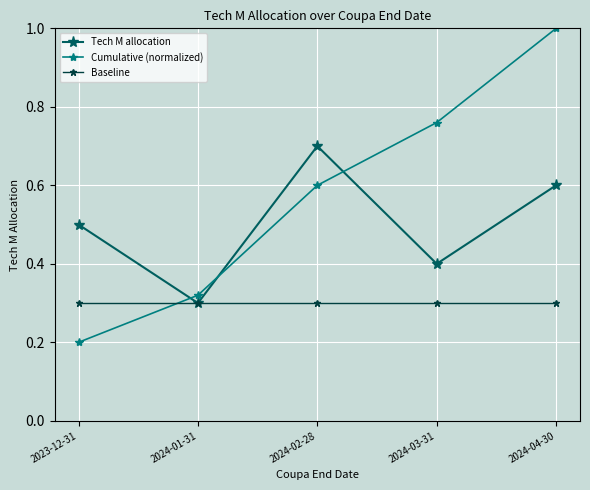

How many lines are shown in the chart?

3